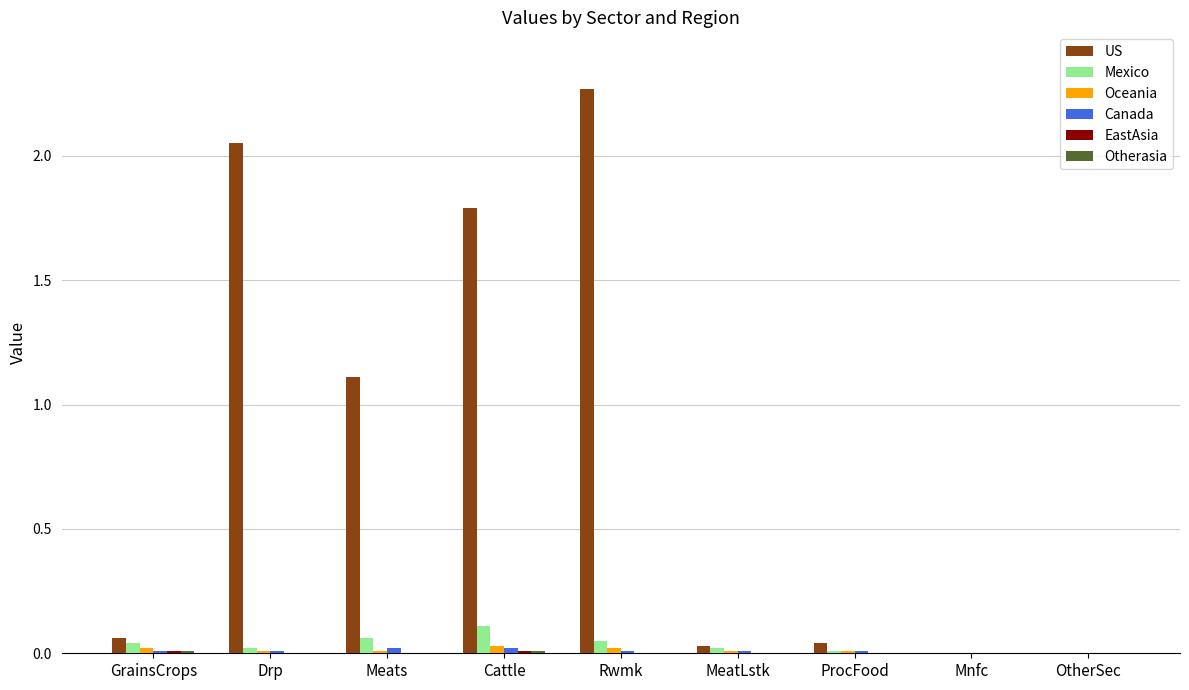

Which category has the highest value across all series?

Rwmk